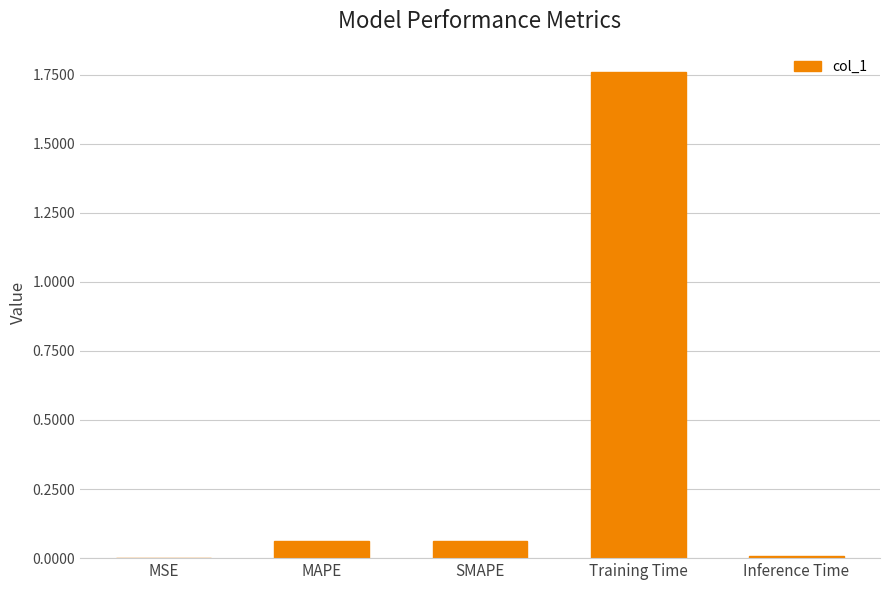

True or false: the data shows 0.4 at Training Time.

False